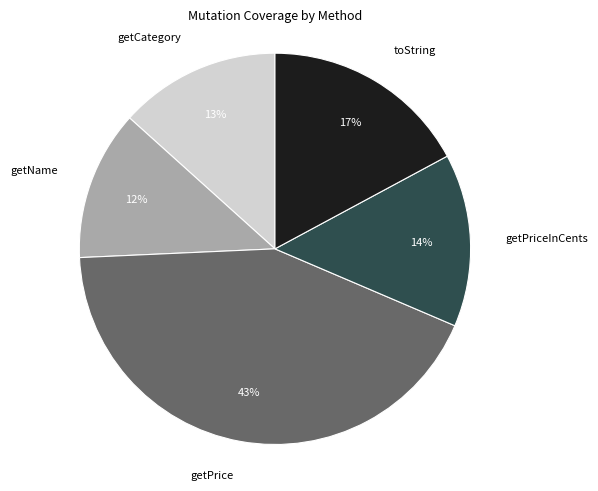

To the nearest percent, what is the average slice percentage?

20%